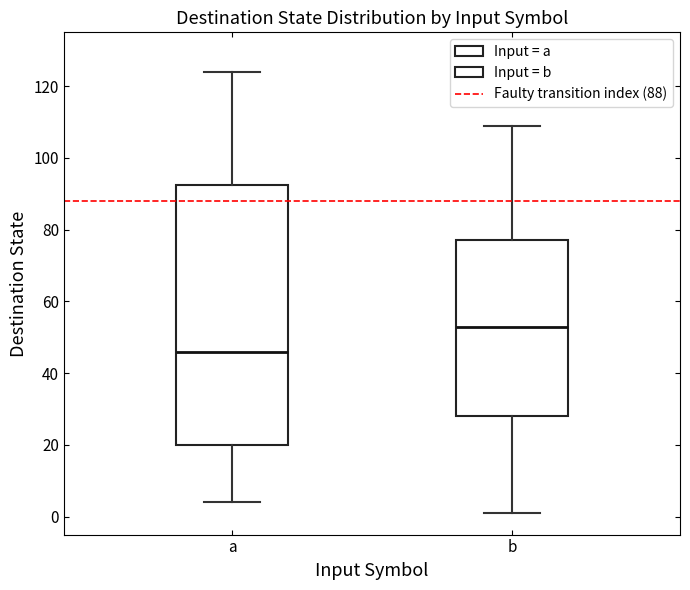

Reading left to right, transcribe this box plot: for each box, give where its median line is, the range the box spans, and where its two whiskers end, as read against the y-axis. The values are not printed on the chart, so give them approximately, as read against the axis.

a: median 46, box 20 to 92, whiskers 4 to 124
b: median 54, box 28 to 78, whiskers 2 to 110